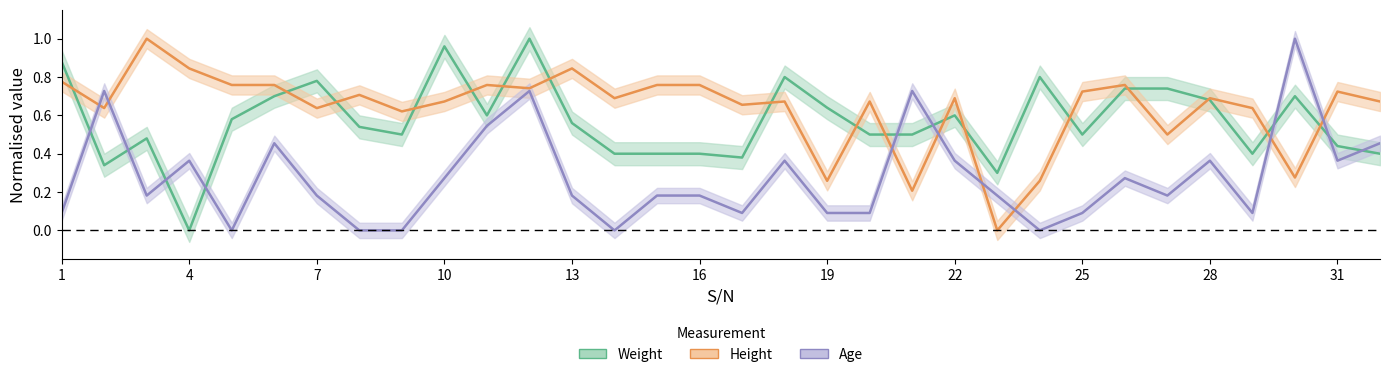

What is the value of the Height point at the 2nd from the left?

0.6